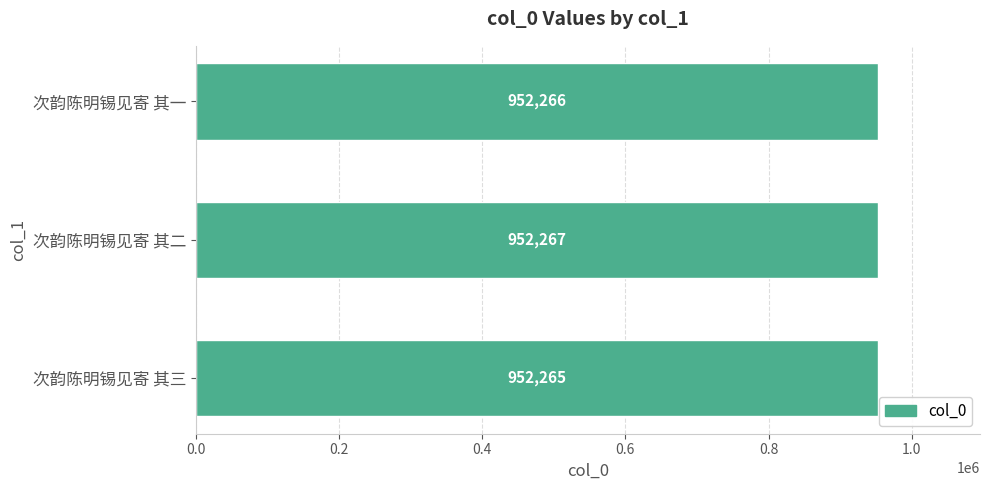

How many distinct data groups are displayed?

1